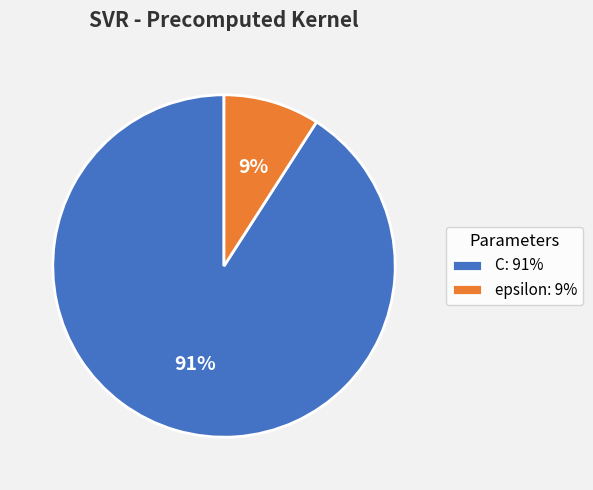

To the nearest percent, what is the difference between the largest and smallest slice percentages?

82%